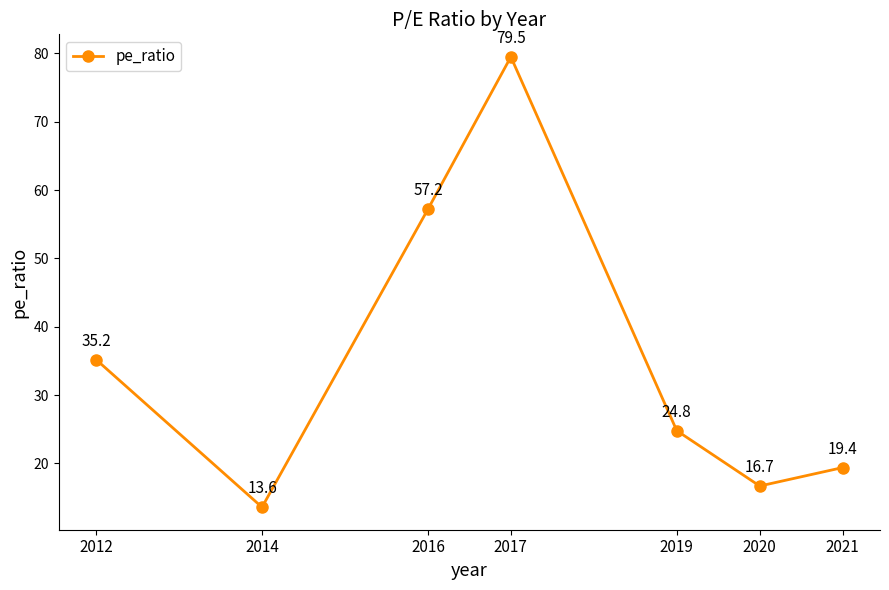

How many points are higher than both their immediate neighbors (excluding endpoints)?

1